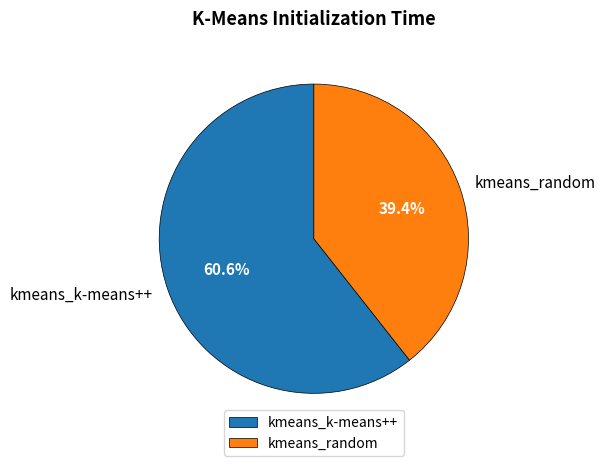

Count the number of slices in the pie.

2